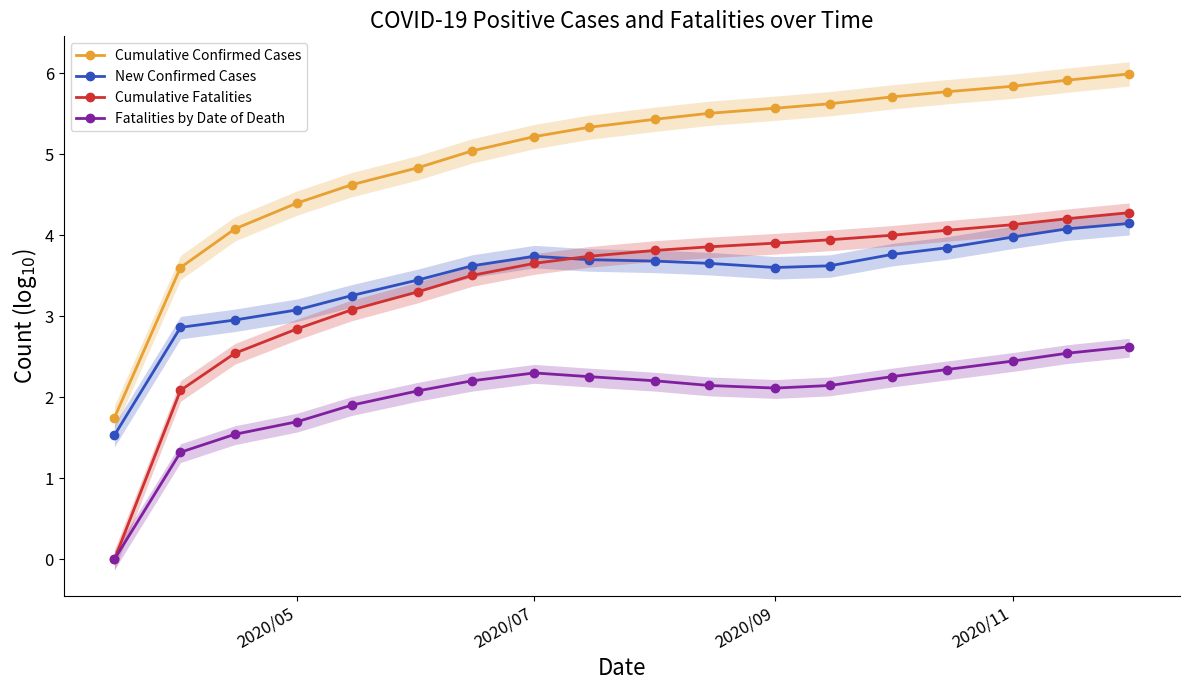

True or false: New Confirmed Cases and Cumulative Fatalities intersect in this chart.

True